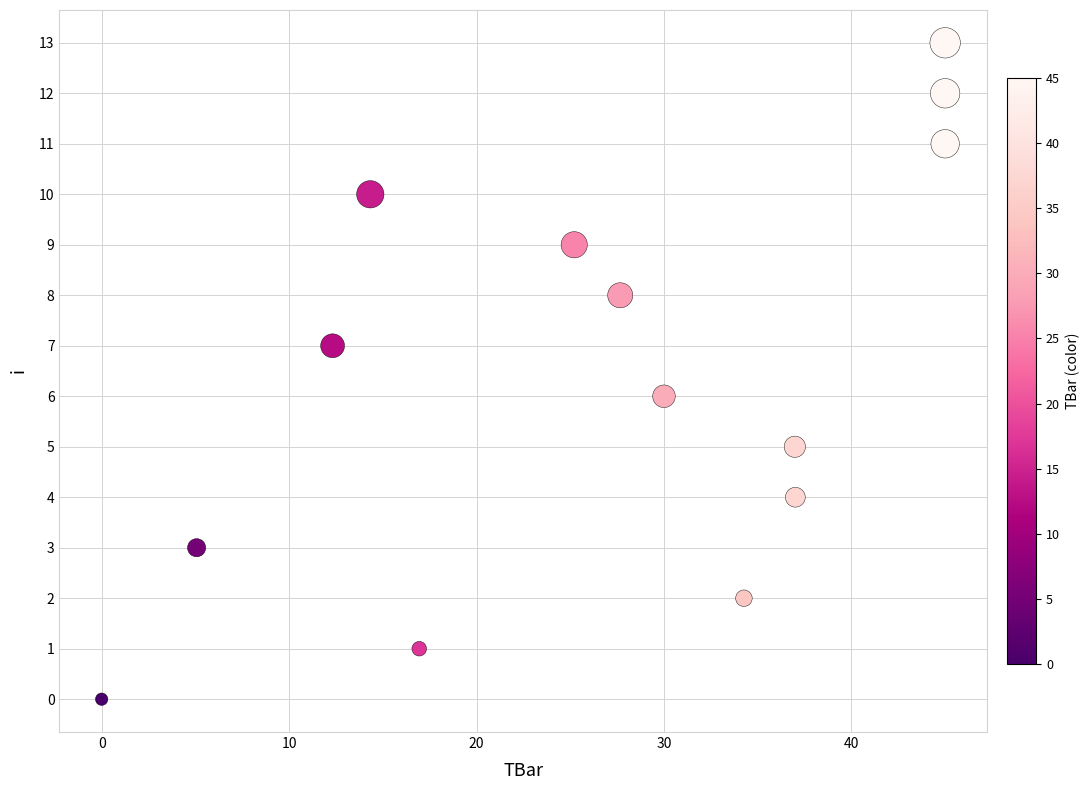

What is the range of Y values (max minus min)?

13